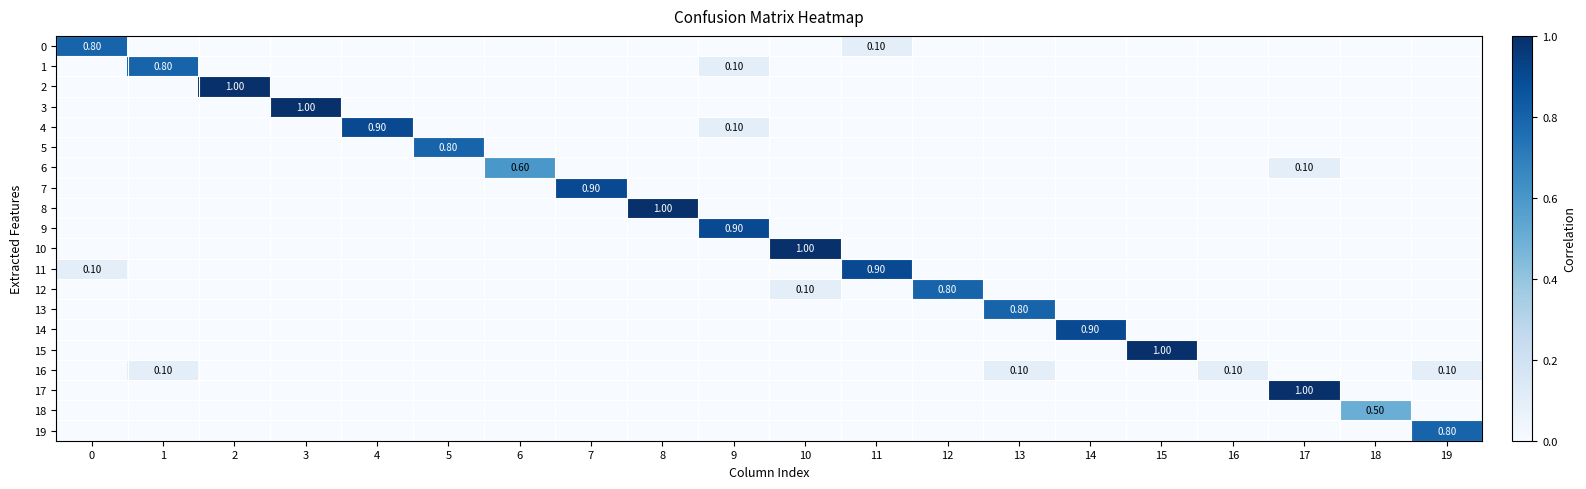

The value of 1 at 0 is -0.3. True or false?

False